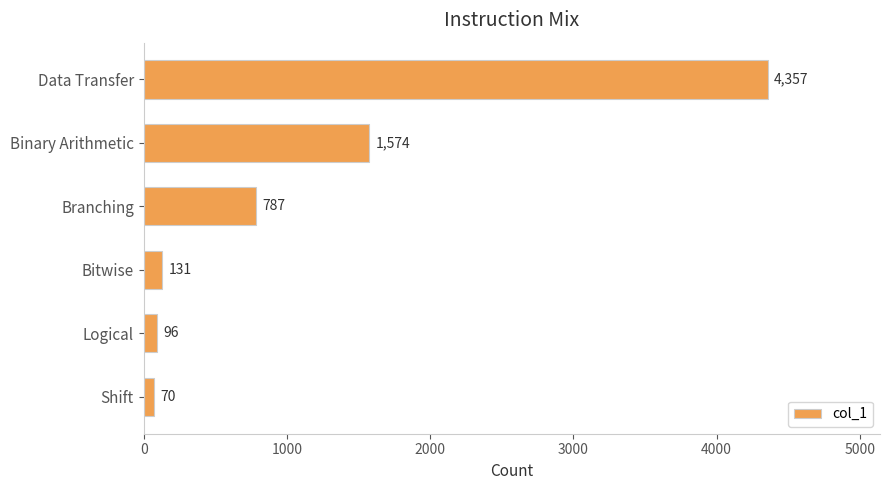

Between Binary Arithmetic and Shift, which is larger?

Binary Arithmetic